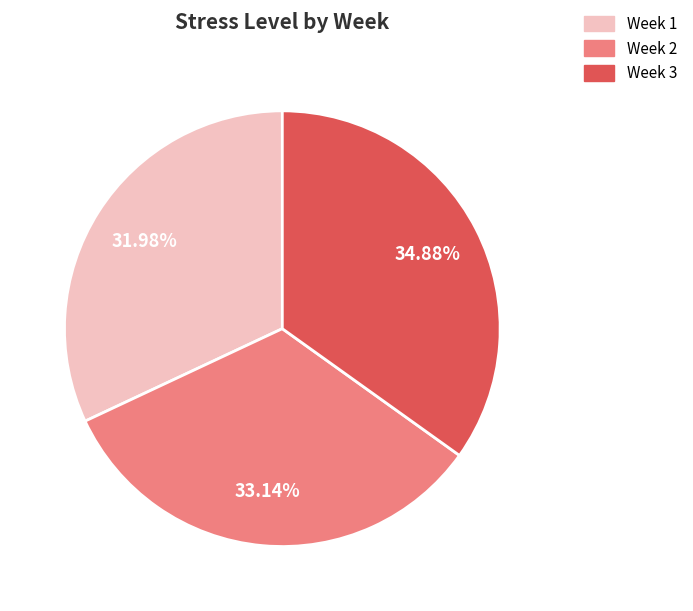

What is the total percentage of Week 2 and Week 1?

65.1%